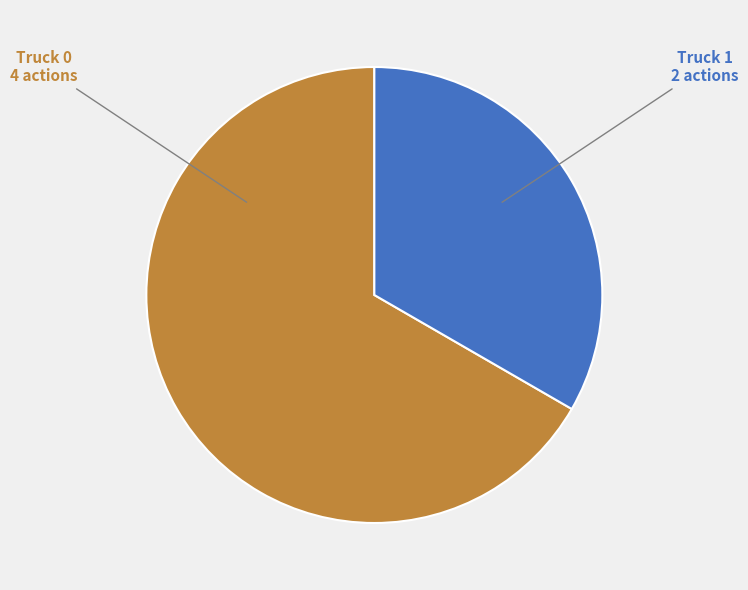

Is there a majority slice in this chart?

Yes